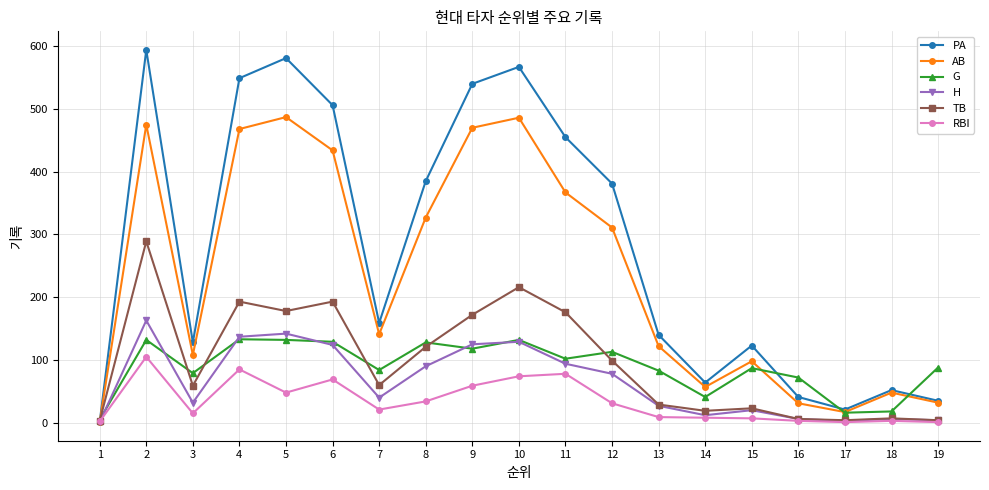

Which category has the highest value in the H series?

2